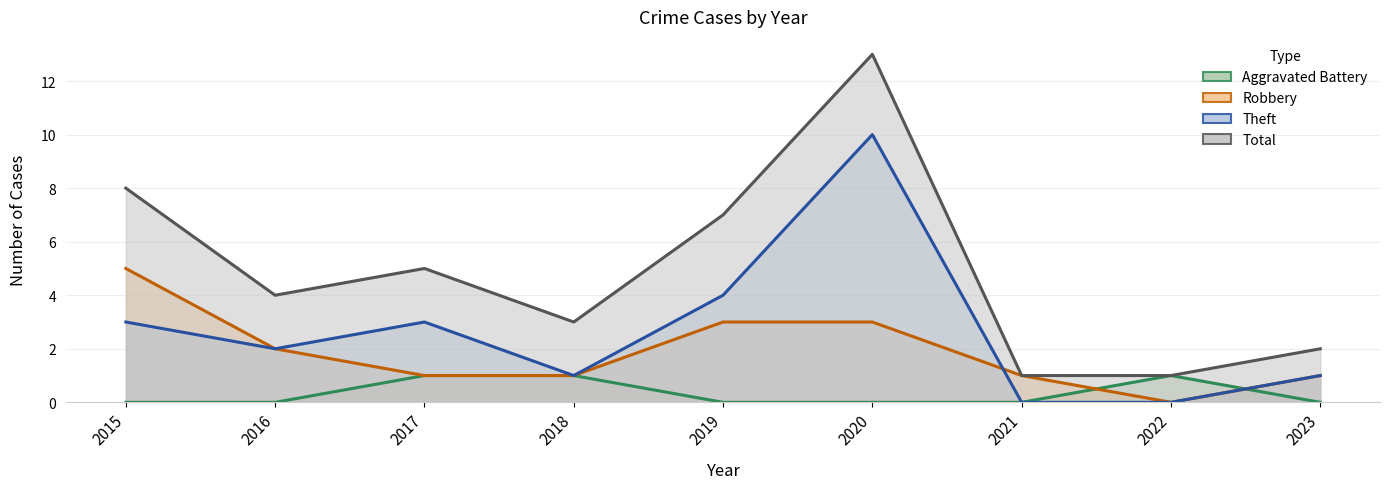

How many values in Theft are above zero?

7